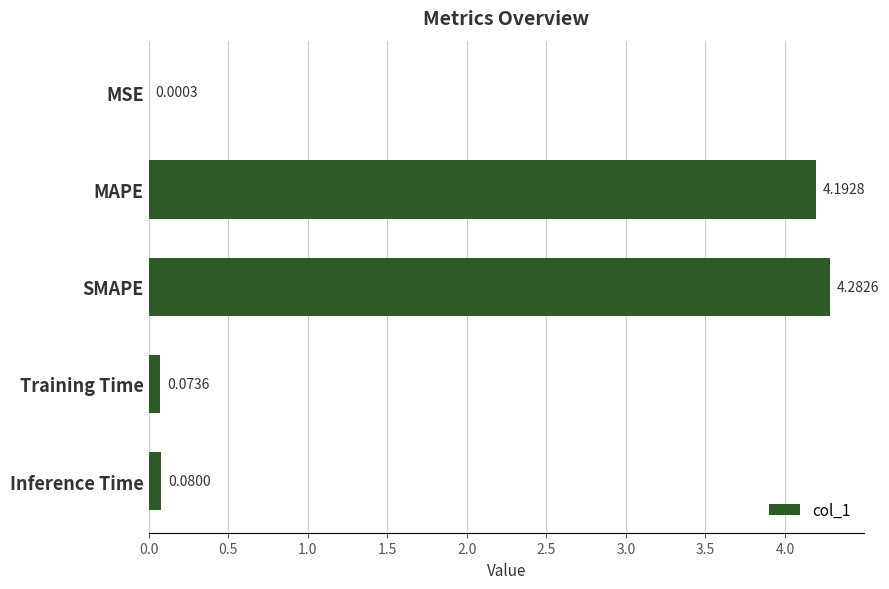

What is the greatest value displayed?

4.3